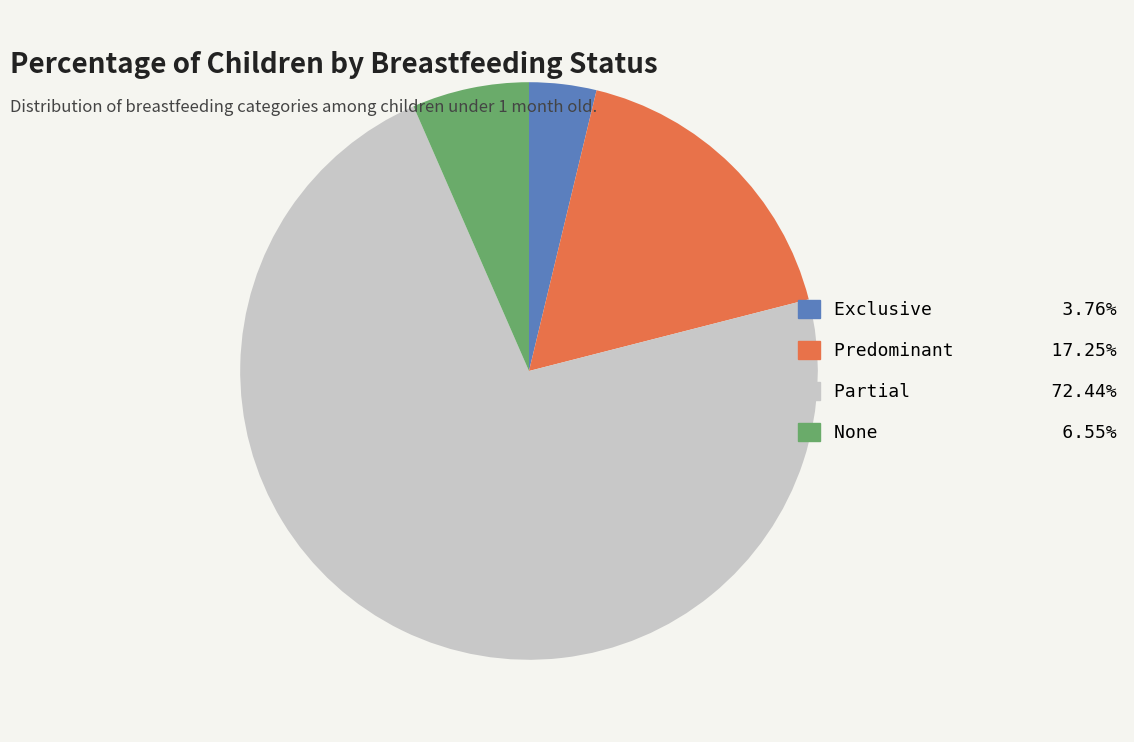

Which slice is the largest?

Partial